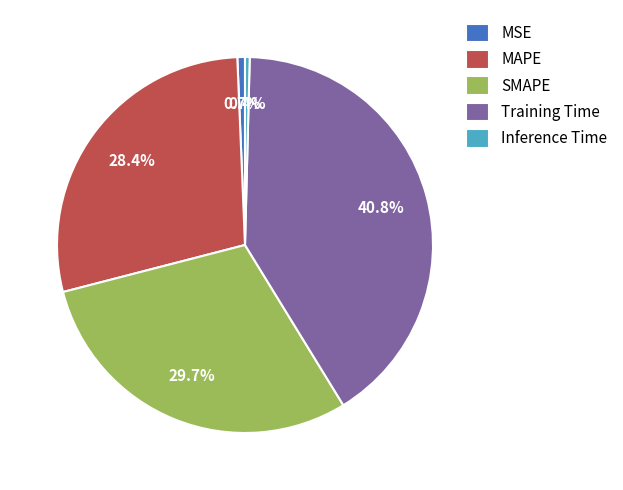

How many segments does this pie chart have?

5